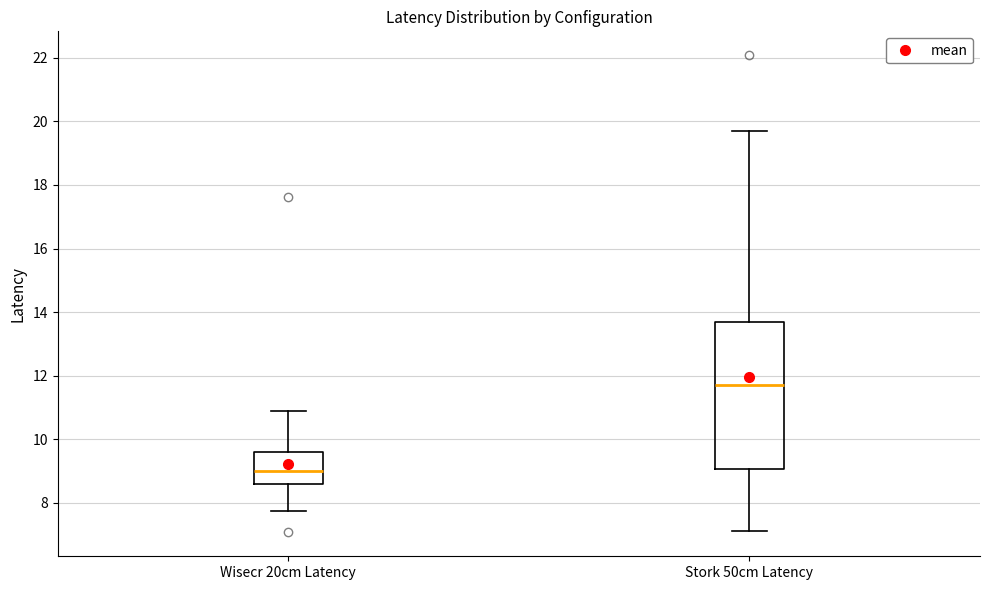

Reading left to right, read every box against the y-axis: the position of its median line, the range the box covers, and the ends of its whiskers. The values are not printed on the chart, so give them approximately, as read against the axis.

Wisecr 20cm Latency: median 9.0, box 8.6 to 9.6, whiskers 7.8 to 10.8
Stork 50cm Latency: median 11.8, box 9.0 to 13.6, whiskers 7.2 to 19.6